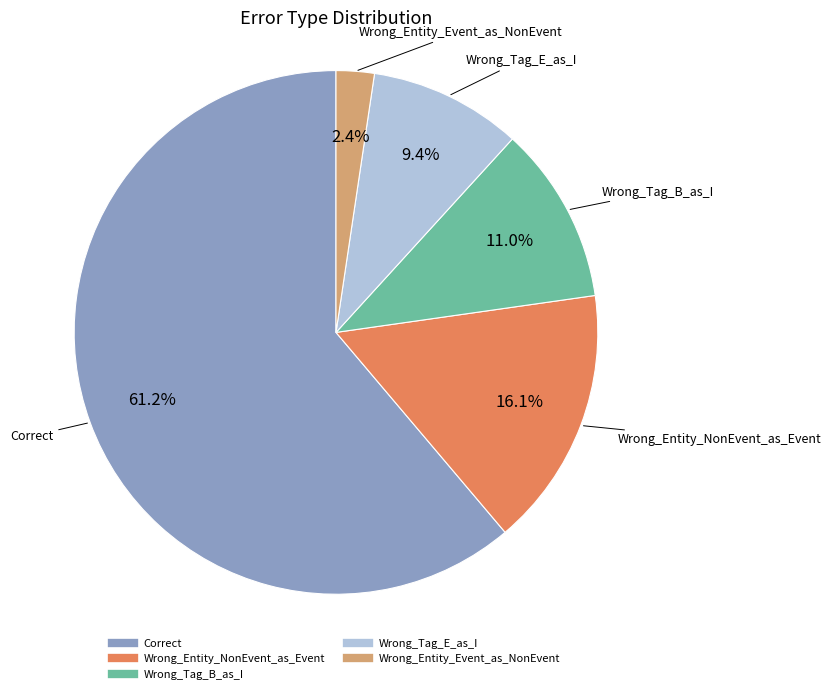

Rank the categories by value from lowest to highest.

Wrong_Entity_Event_as_NonEvent, Wrong_Tag_E_as_I, Wrong_Tag_B_as_I, Wrong_Entity_NonEvent_as_Event, Correct